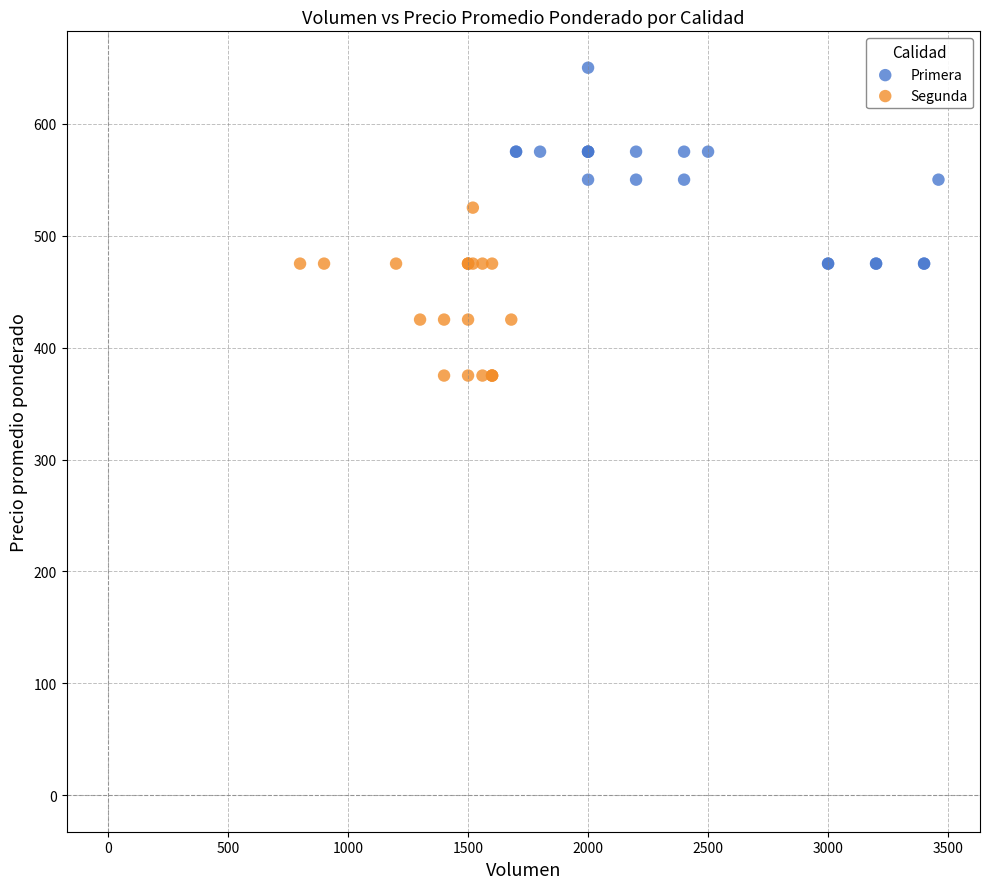

Which series reaches the minimum Y coordinate?

Segunda